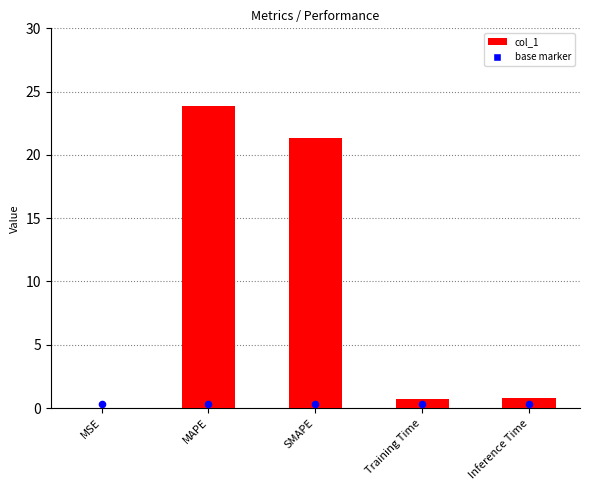

What is the change in value from Training Time to Inference Time?

+0.1